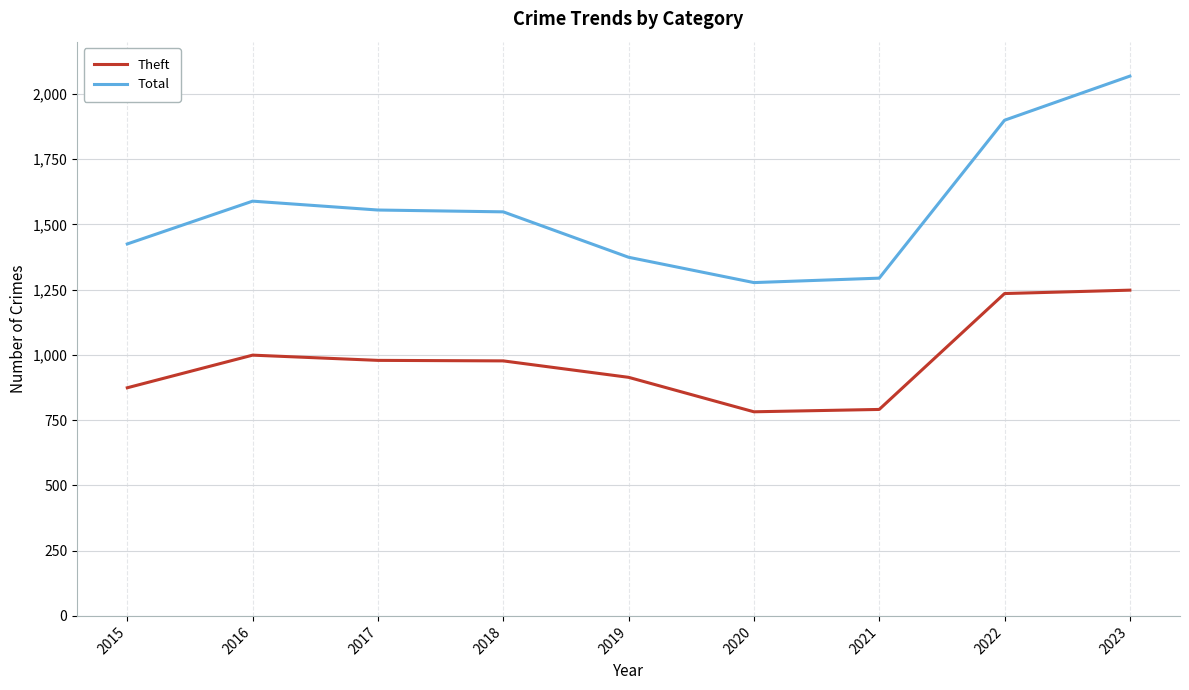

What is the average value of the Theft series?

978